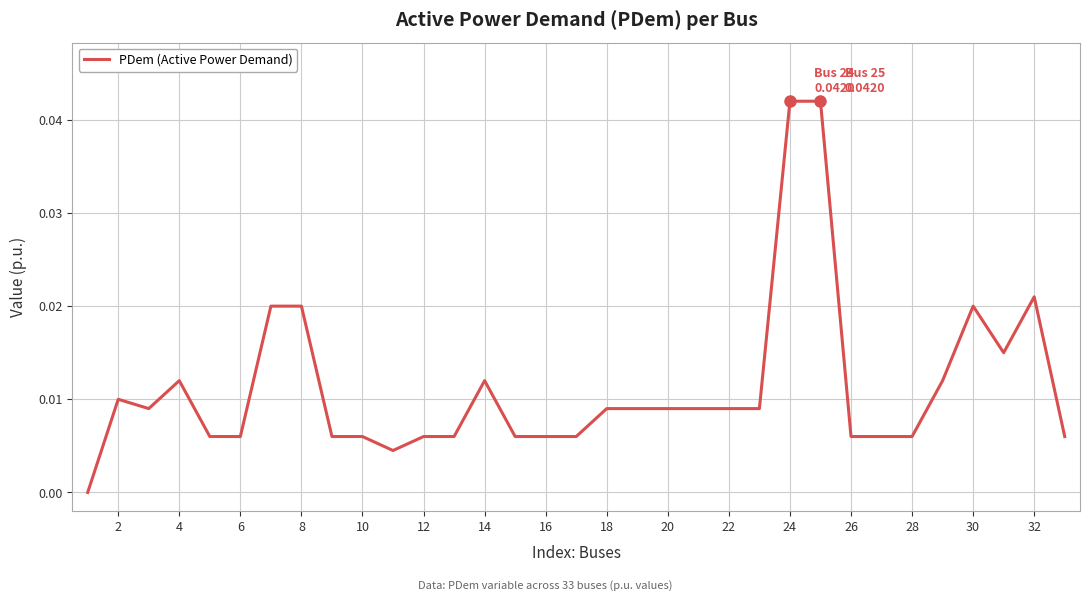

Count the number of categories in the chart.

33